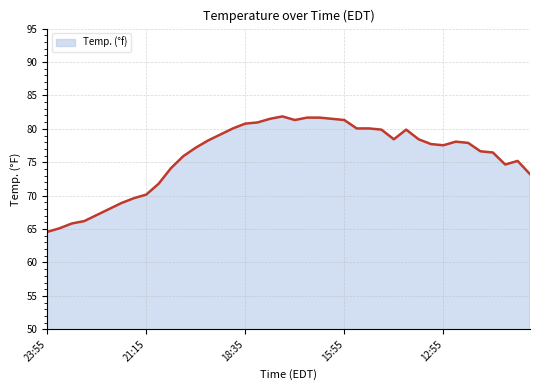

What is the difference between the second highest and second lowest values?

16.6